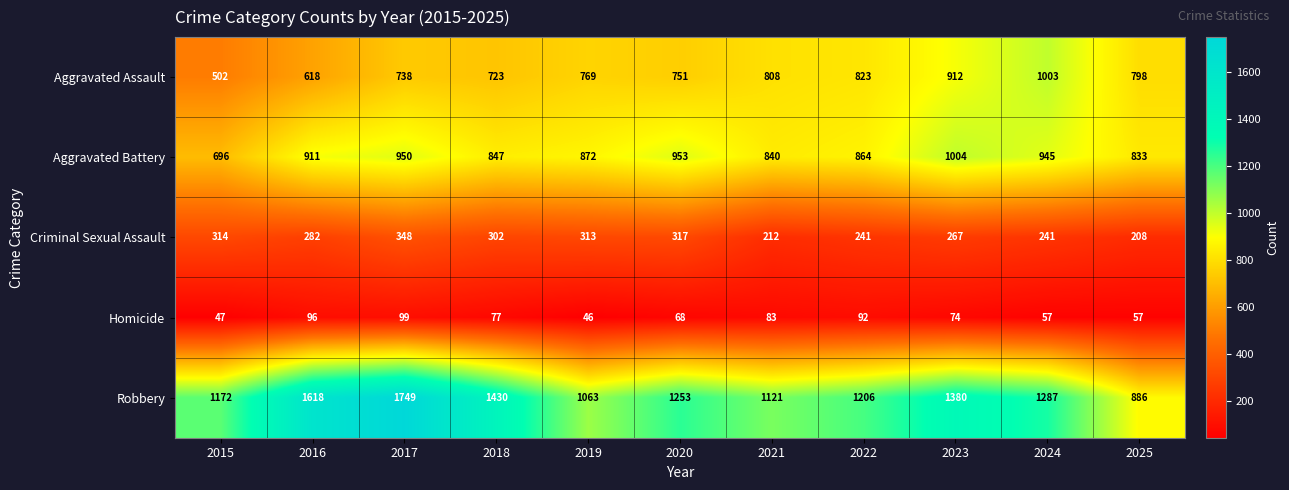

The value of Homicide at 2017 is 140. True or false?

False